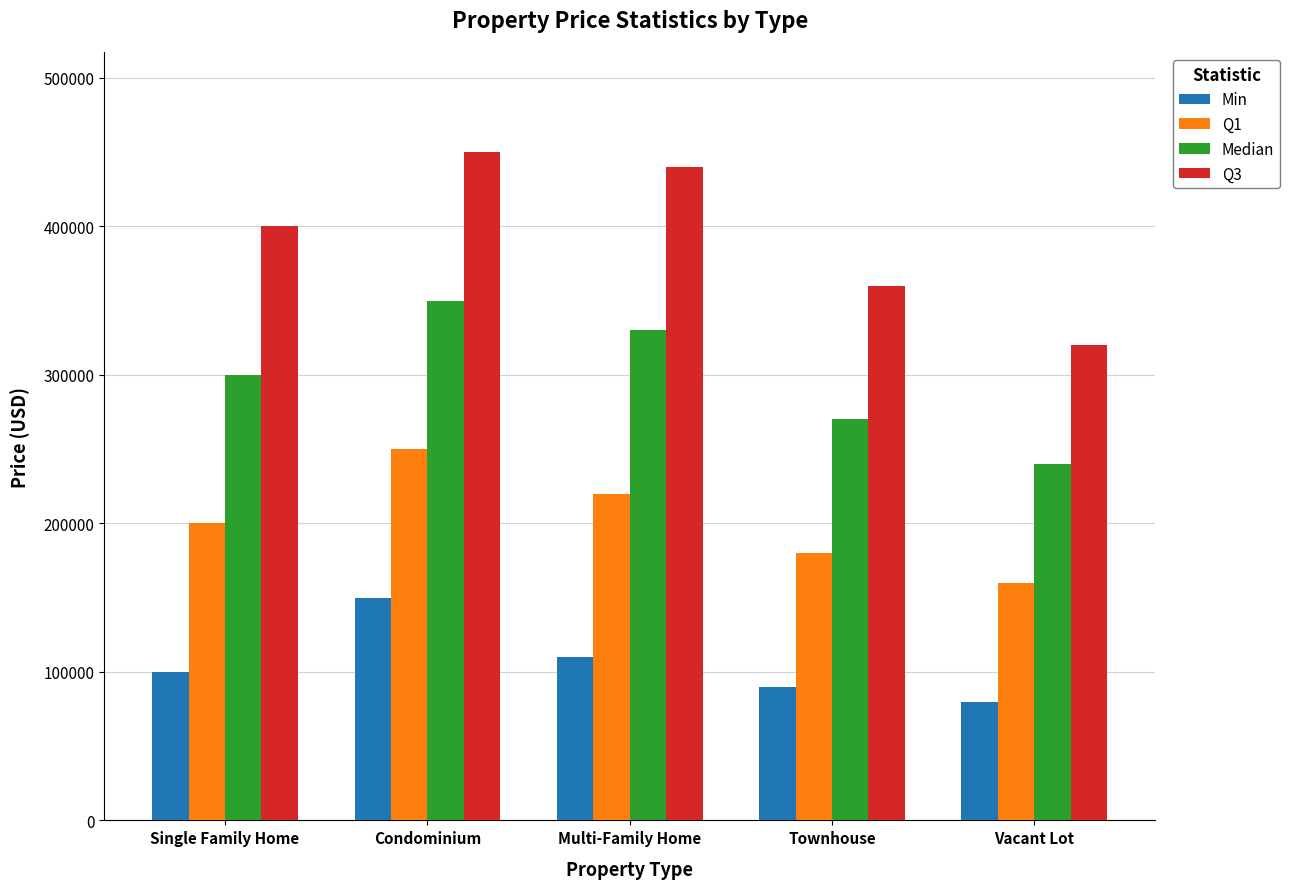

Which label corresponds to the largest value in the chart?

Condominium